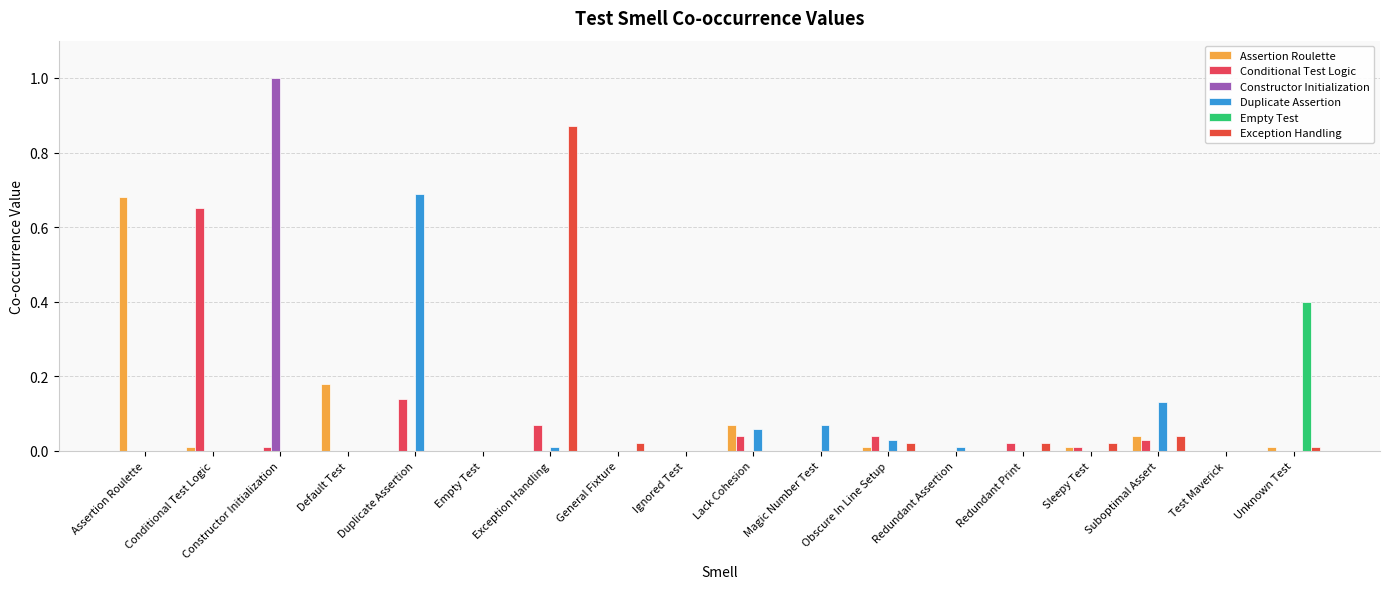

How many data points does each series have?

18